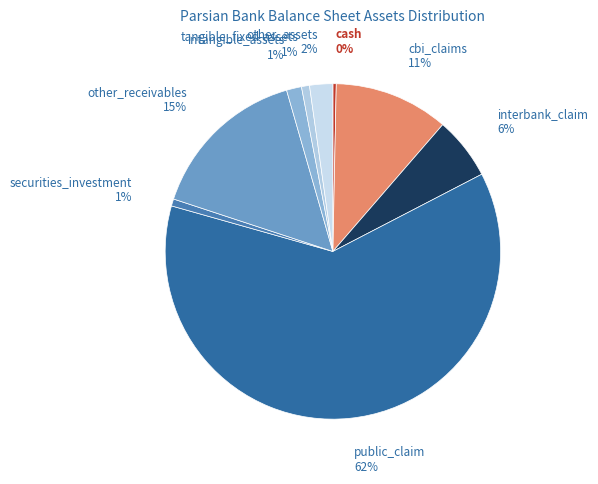

To the nearest percent, what is the difference between the intangible_assets and cbi_claims slice percentages?

10%